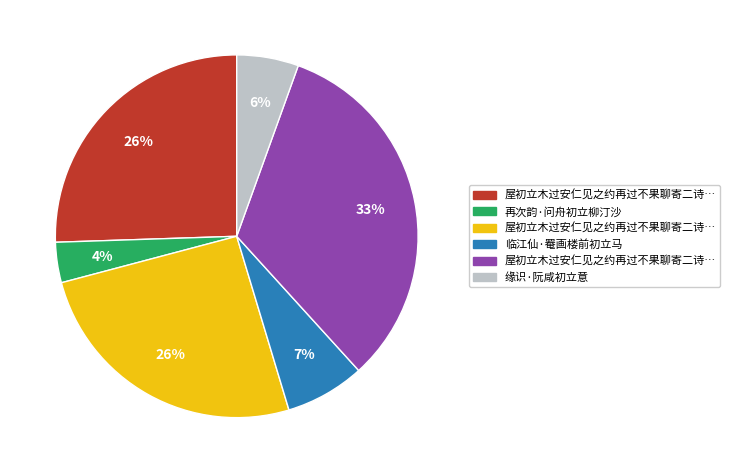

Is there any slice that represents more than half of the pie?

No